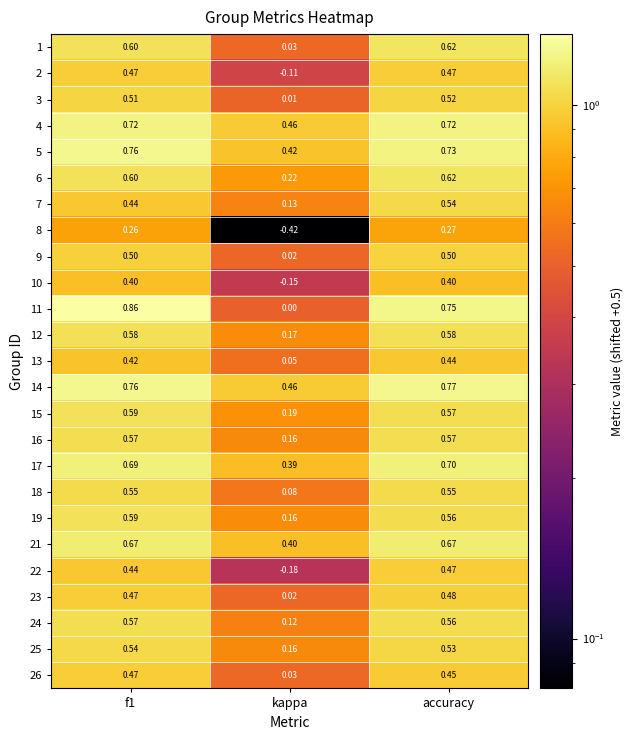

Which category has the lowest value across all series?

kappa